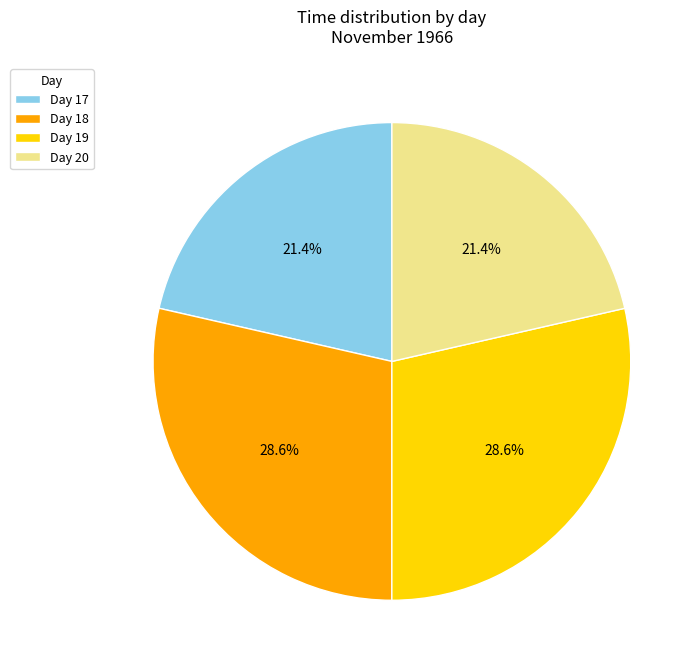

Is Day 19 the majority of the pie?

No